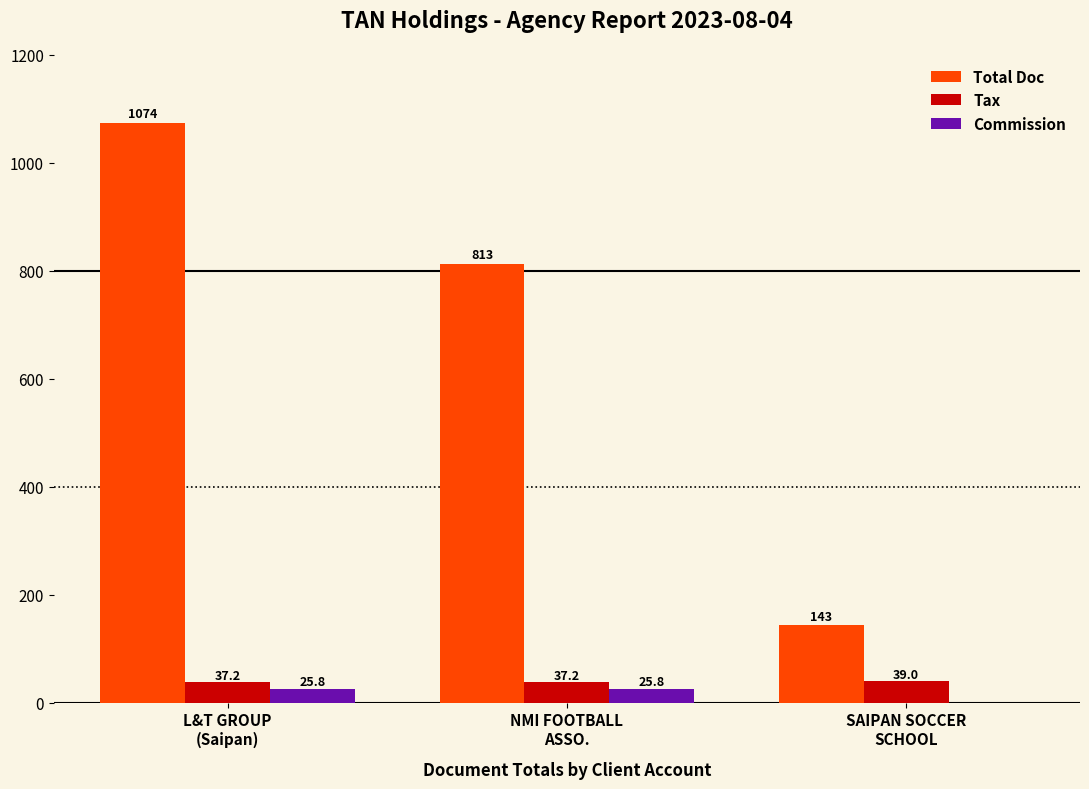

What is the sum of all Commission values?

51.6